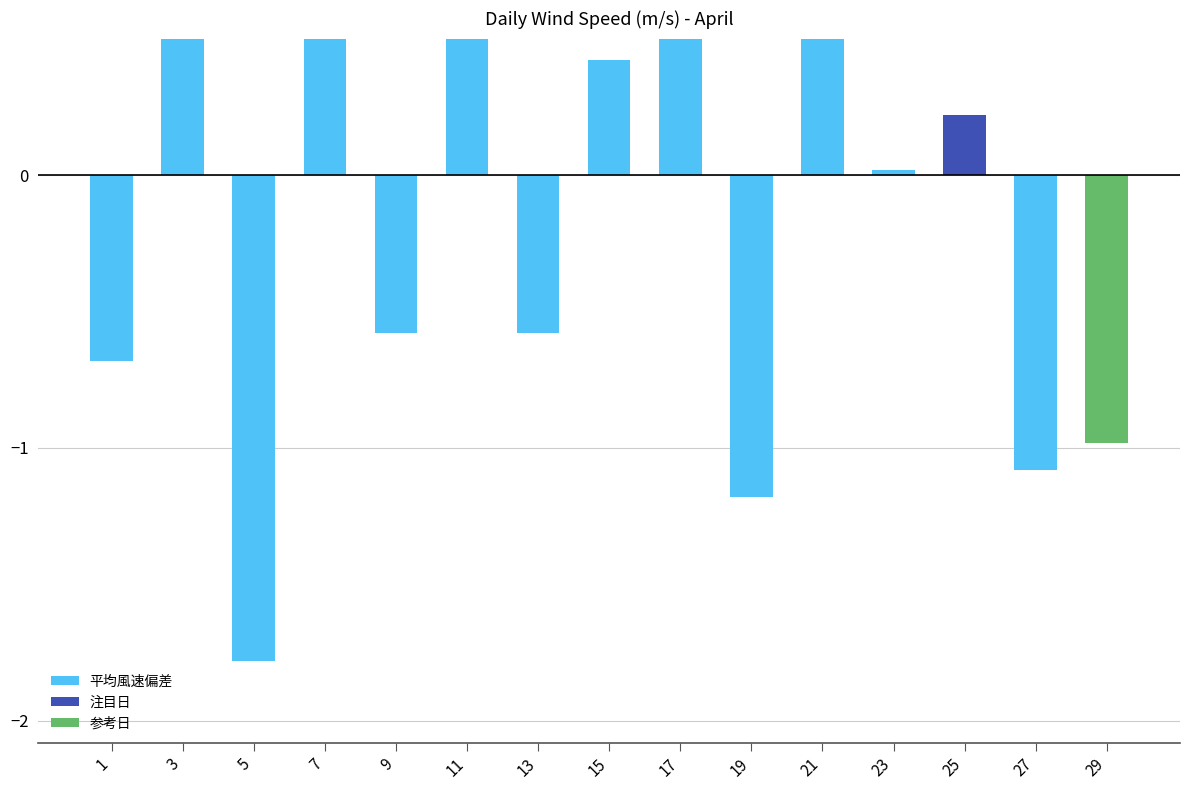

What is the value of the 2nd bar from the left?

0.7